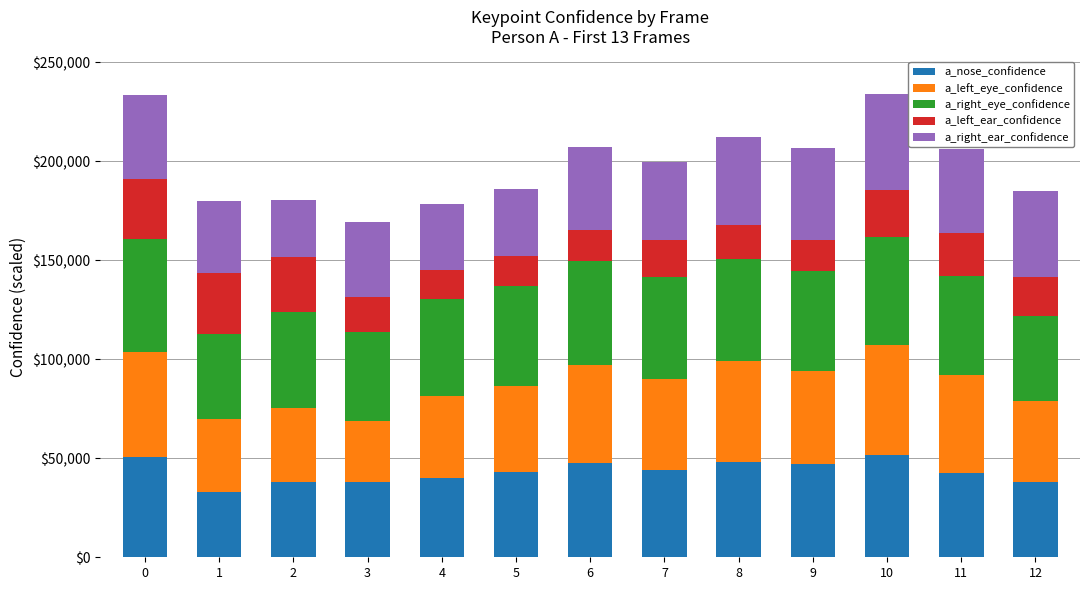

What is the difference between the a_nose_confidence values at 4 and 1?

7315